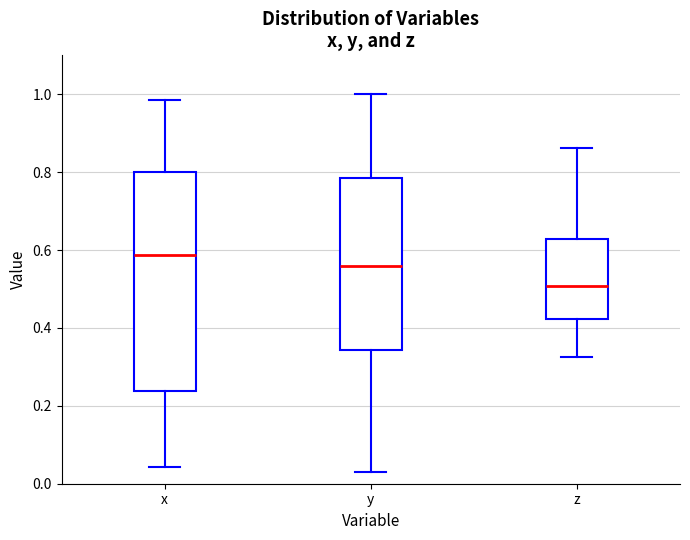

Reading left to right, transcribe this box plot: for each box, give where its median line is, the range the box spans, and where its two whiskers end, as read against the y-axis. The values are not printed on the chart, so give them approximately, as read against the axis.

x: median 0.58, box 0.24 to 0.80, whiskers 0.04 to 0.98
y: median 0.56, box 0.34 to 0.78, whiskers 0.02 to 1.00
z: median 0.50, box 0.42 to 0.62, whiskers 0.32 to 0.86